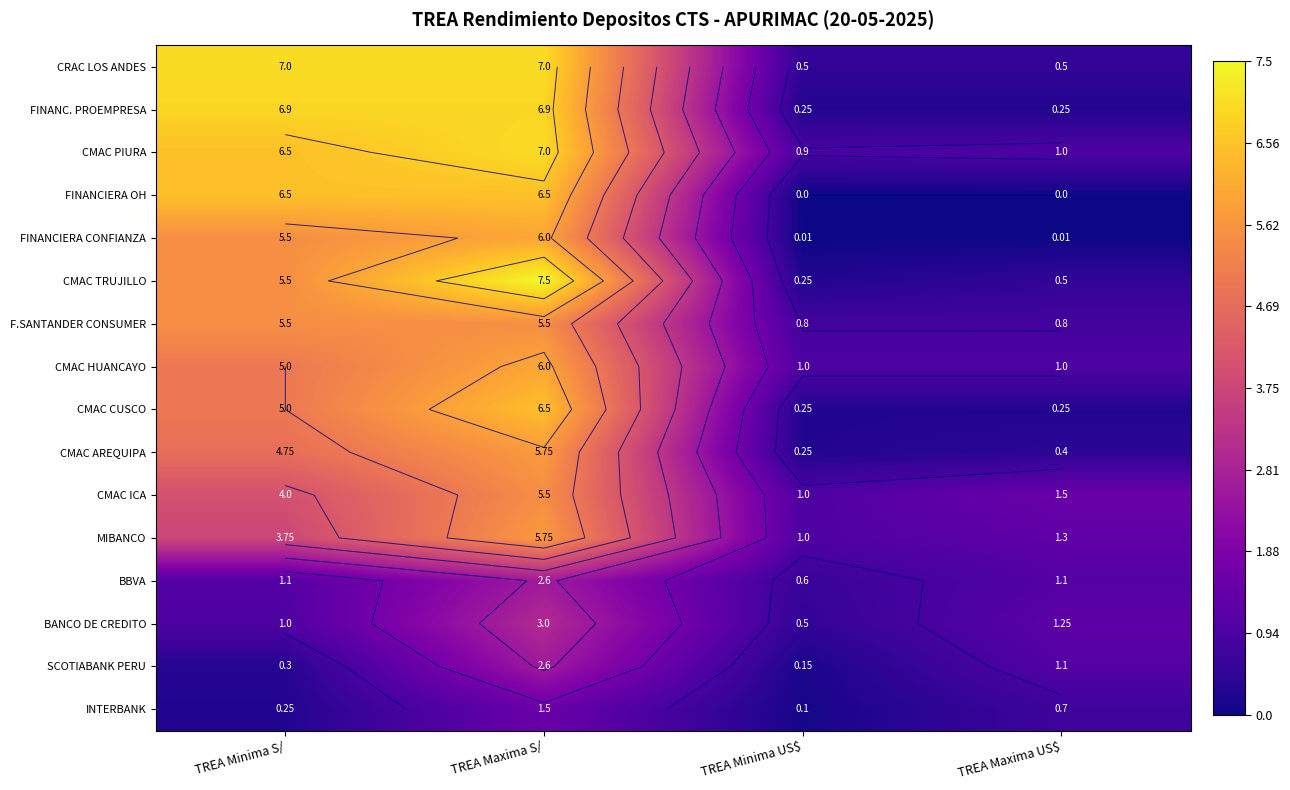

List the labels in order of CMAC HUANCAYO value, smallest first.

TREA Minima US$, TREA Maxima US$, TREA Minima S/, TREA Maxima S/